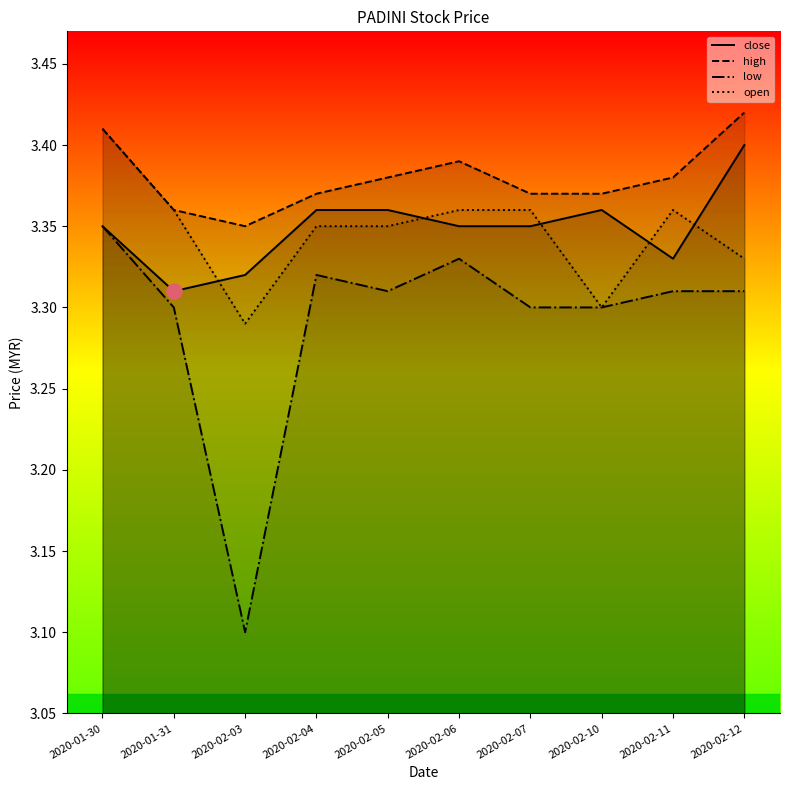

Which series has the largest total across all categories?

high